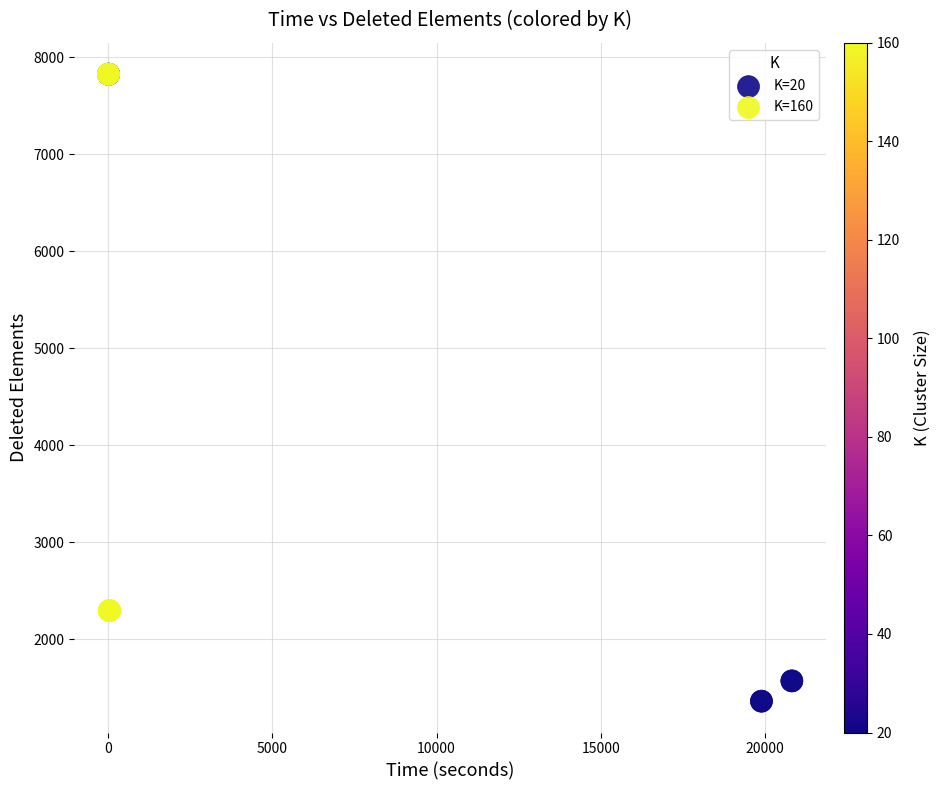

Which series has the largest Y range (max minus min)?

K=20